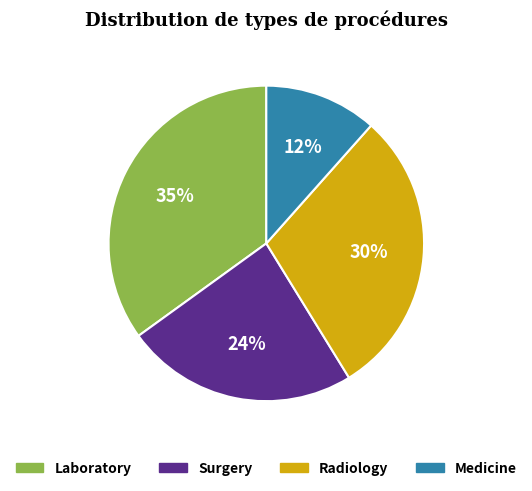

To the nearest percent, what is the difference between the largest and smallest slice percentages?

23%